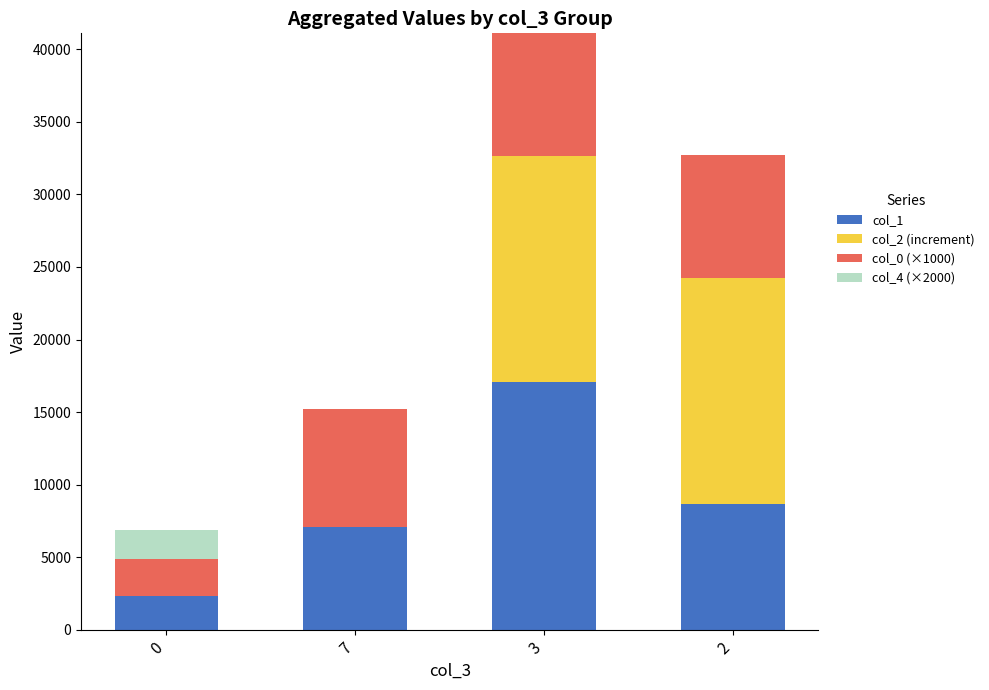

What is the total value across all series at 3?

41101.6